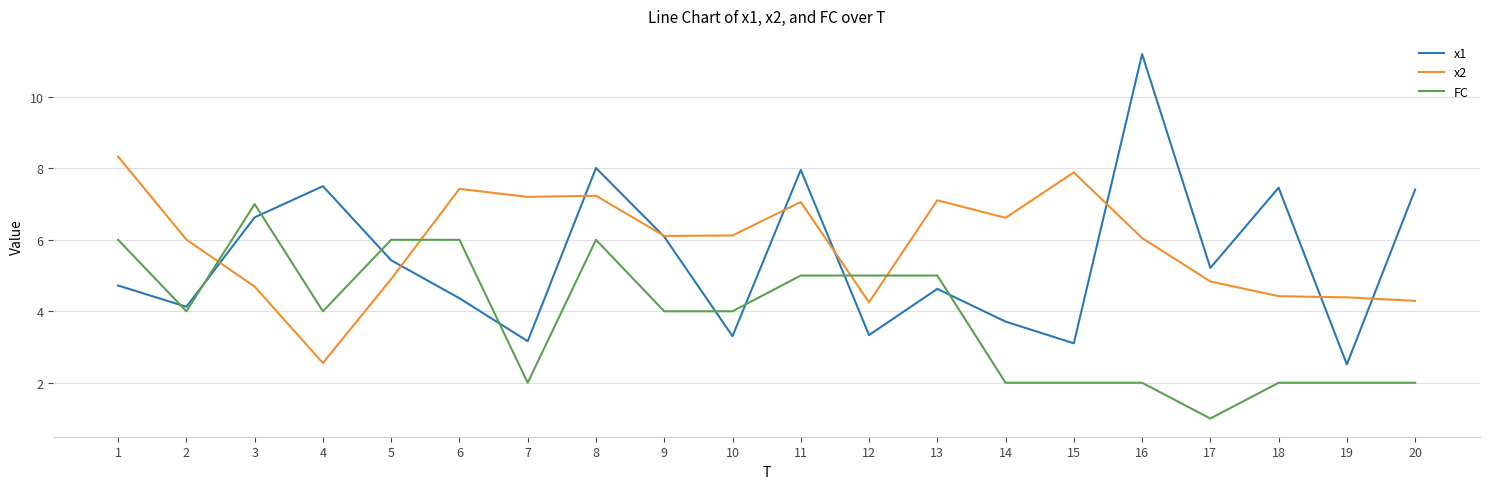

How many values in the x1 series are below 5?

10